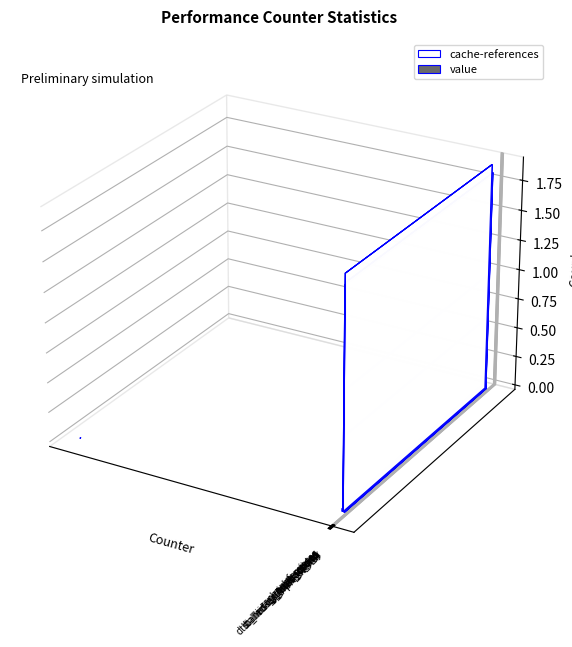

What is the ratio of the value at cache-misses to the value at LLC-prefetches?

1.3